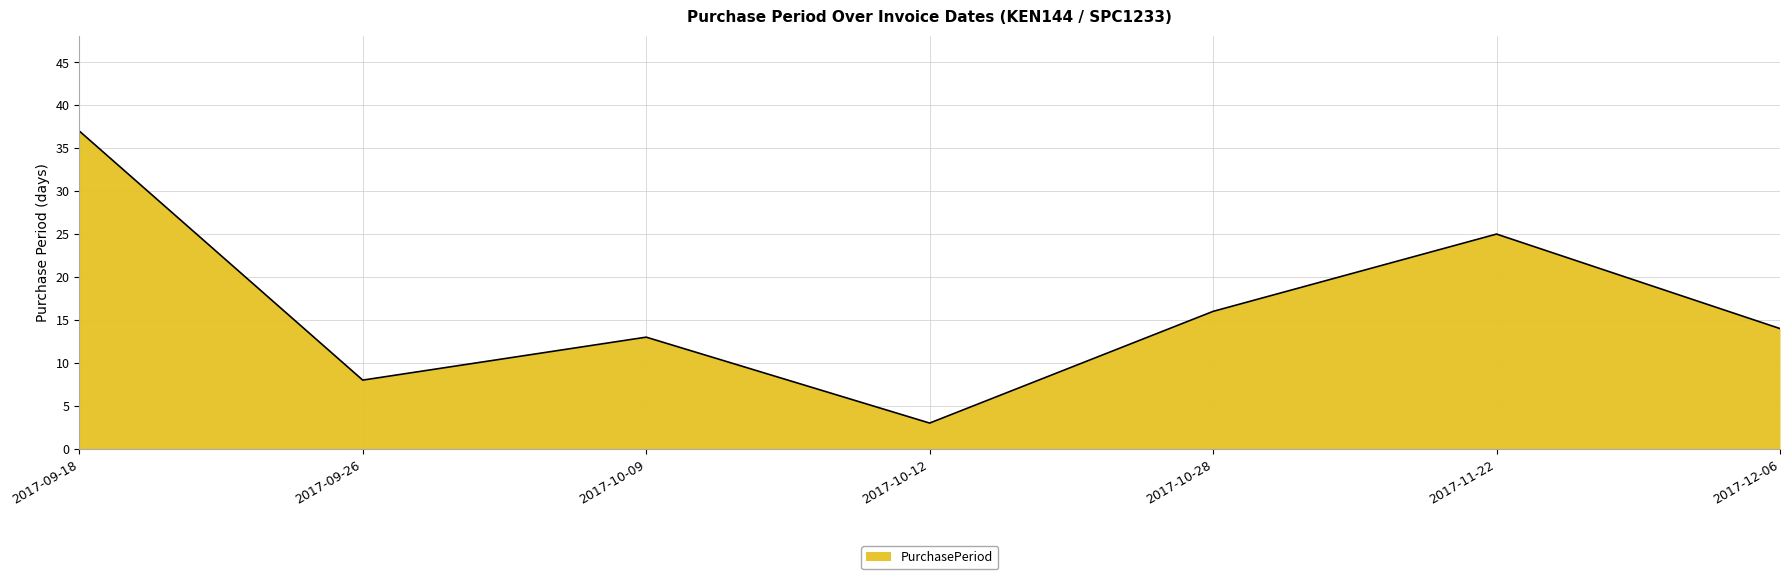

At which category does the chart reach its minimum across all series?

2017-10-12